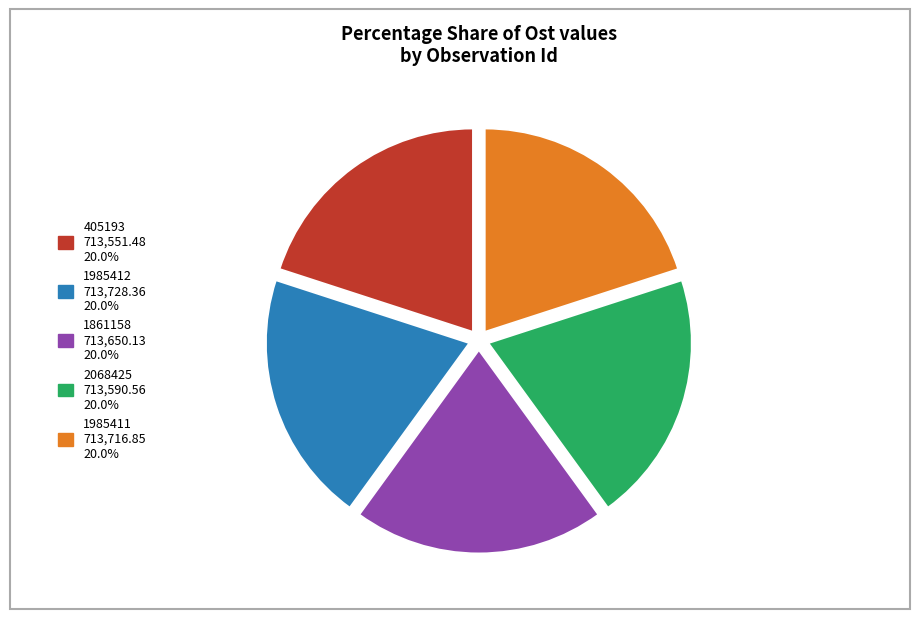

Approximately how many times larger is the value at 405193 compared to 1985412?

1.0